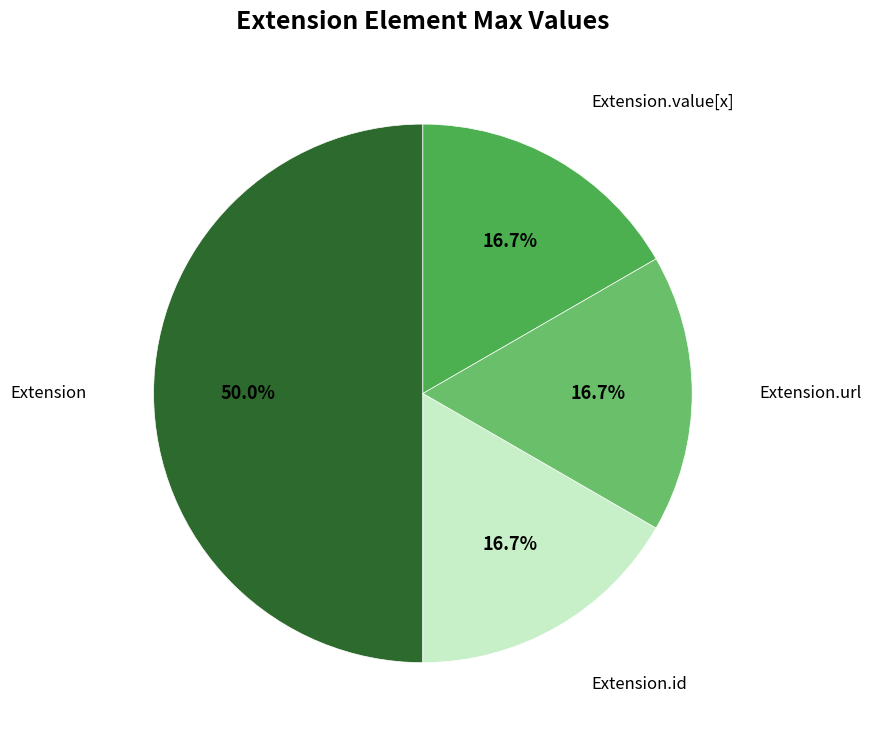

How many slices are in this pie chart?

4